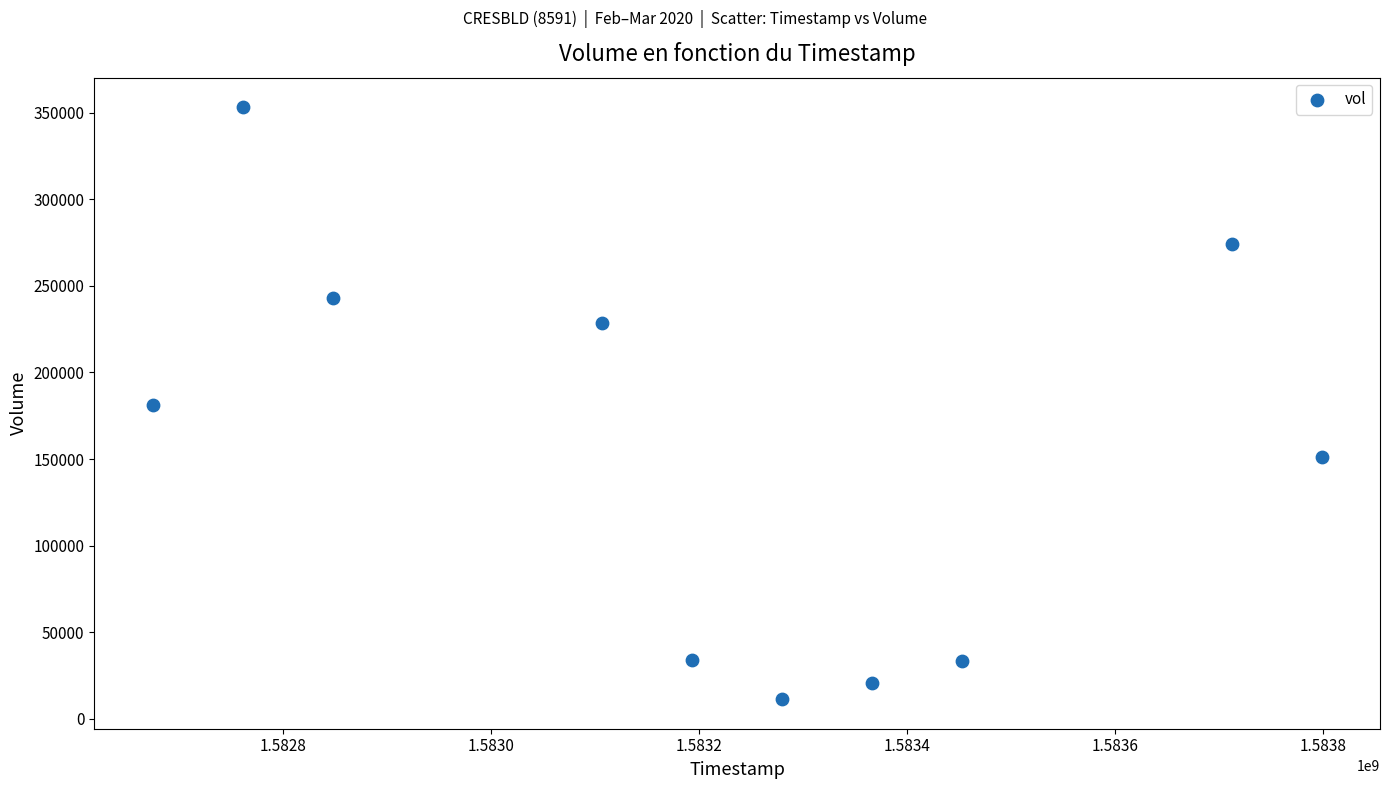

What is the average X value?

1583219520